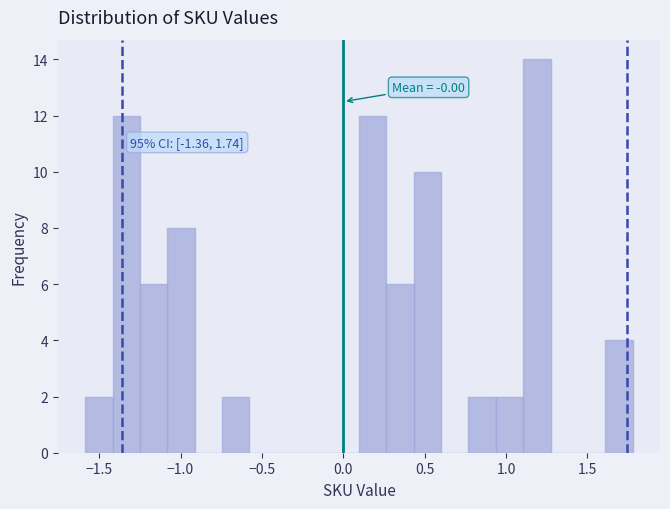

Read against the x-axis, roughly where is the centre of the tallest bar?

1.20